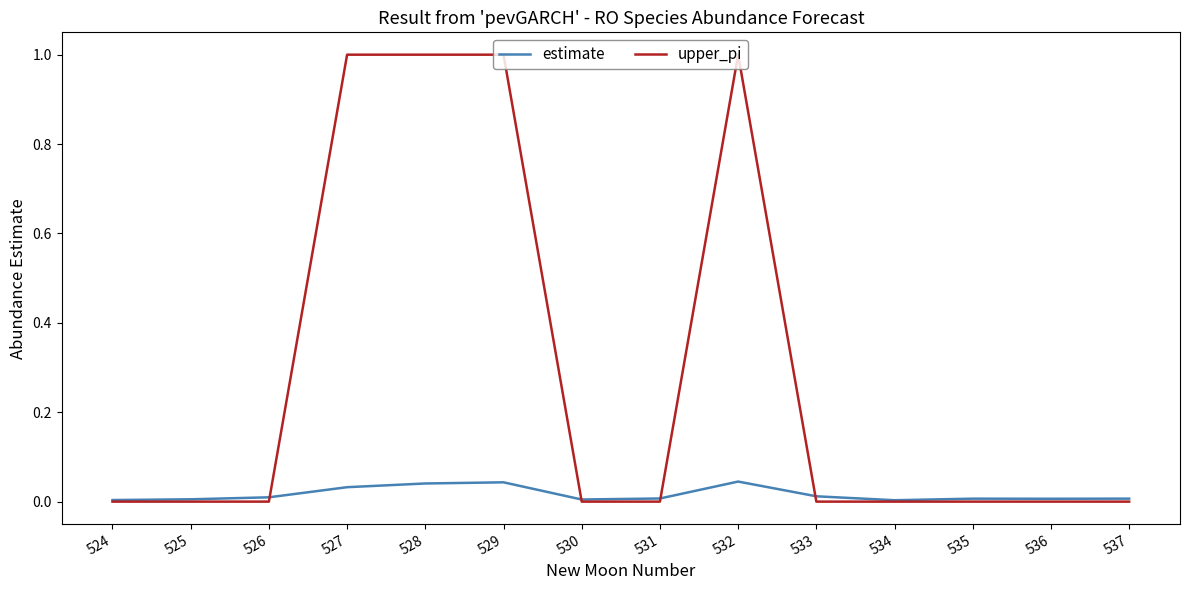

The value of estimate at 529 is 0.1. True or false?

False